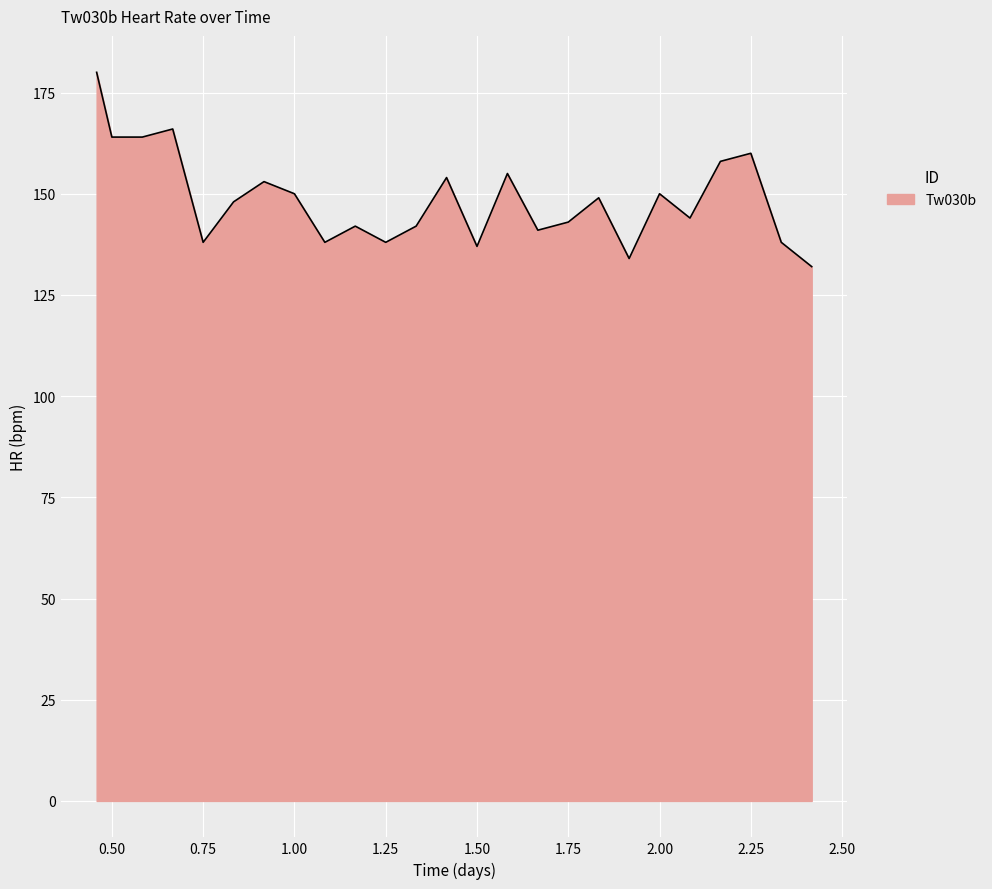

What is the difference between the maximum and minimum values?

48